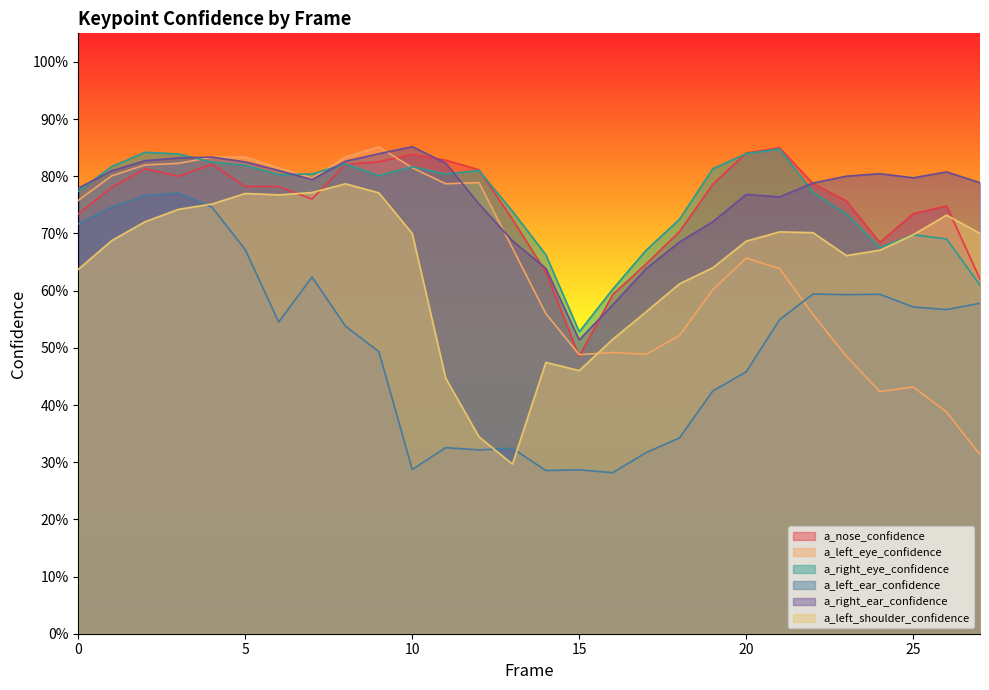

What is the maximum value shown in the chart?

0.9